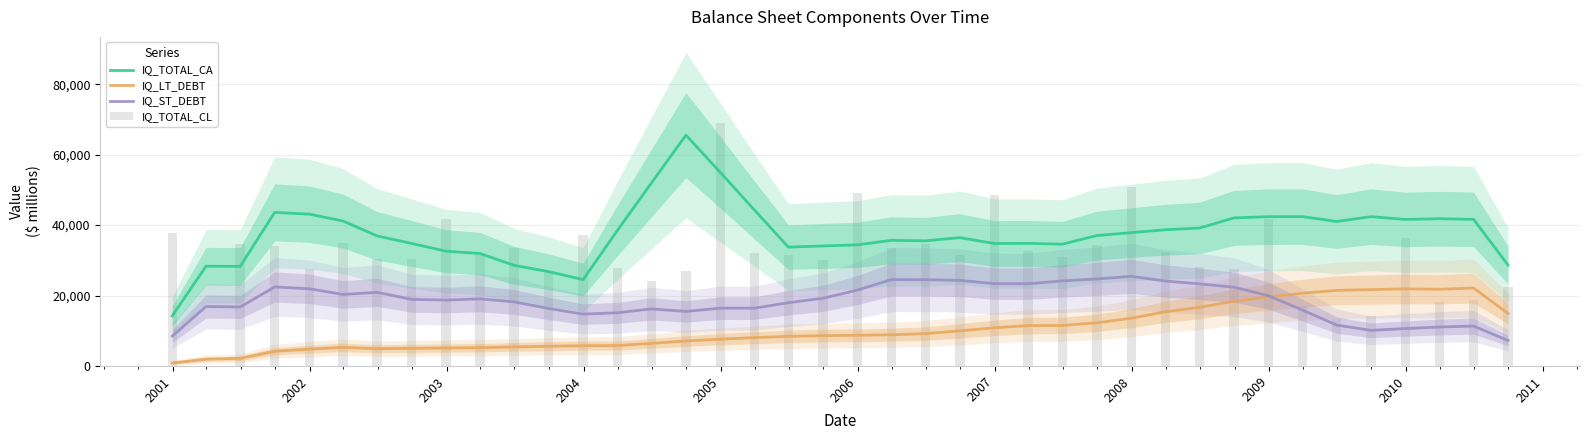

How many categories are shown in the chart?

40